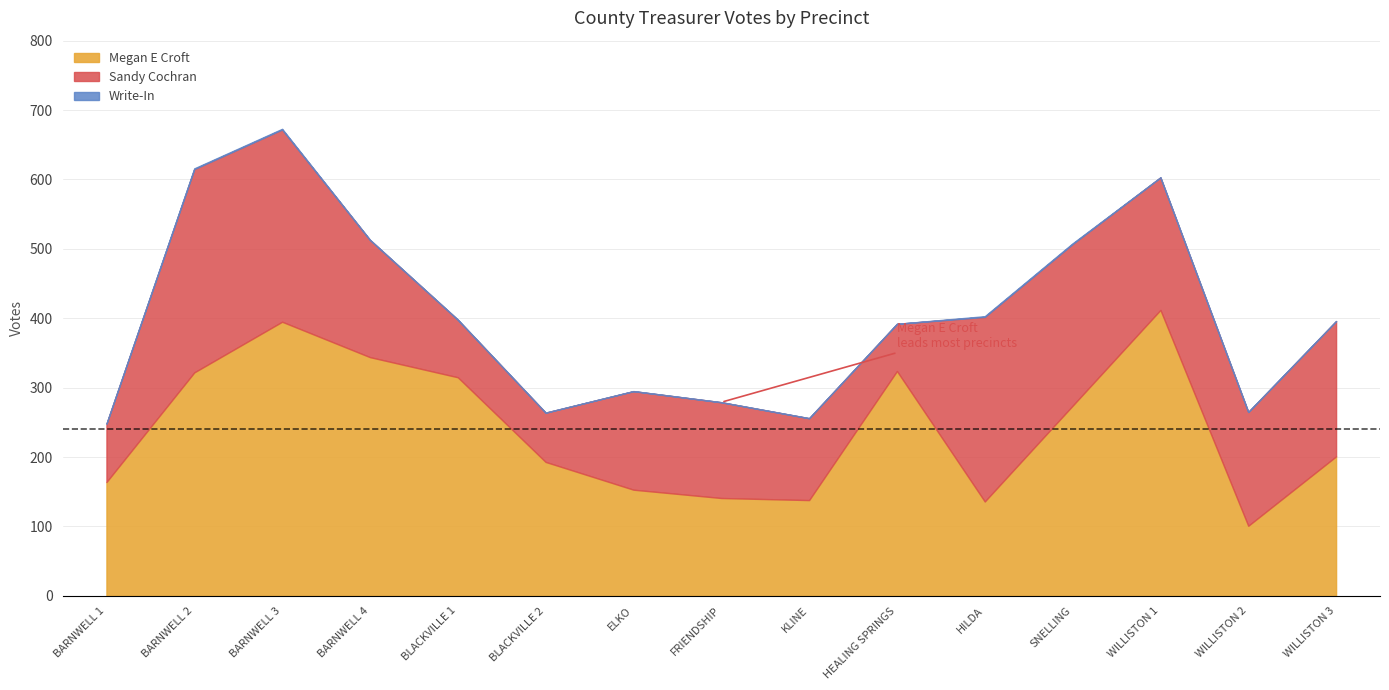

Reading left to right, transcribe all the data shown in this chart.

Megan E Croft: BARNWELL 1=164	BARNWELL 2=322	BARNWELL 3=395	BARNWELL 4=344	BLACKVILLE 1=315	BLACKVILLE 2=193	ELKO=153	FRIENDSHIP=141	KLINE=138	HEALING SPRINGS=324	HILDA=136	SNELLING=274	WILLISTON 1=412	WILLISTON 2=101	WILLISTON 3=201
Sandy Cochran: BARNWELL 1=84	BARNWELL 2=293	BARNWELL 3=277	BARNWELL 4=169	BLACKVILLE 1=83	BLACKVILLE 2=71	ELKO=142	FRIENDSHIP=138	KLINE=118	HEALING SPRINGS=68	HILDA=266	SNELLING=233	WILLISTON 1=191	WILLISTON 2=164	WILLISTON 3=195
Write-In: BARNWELL 1=0	BARNWELL 2=1	BARNWELL 3=1	BARNWELL 4=0	BLACKVILLE 1=0	BLACKVILLE 2=0	ELKO=0	FRIENDSHIP=0	KLINE=0	HEALING SPRINGS=0	HILDA=1	SNELLING=1	WILLISTON 1=0	WILLISTON 2=0	WILLISTON 3=0